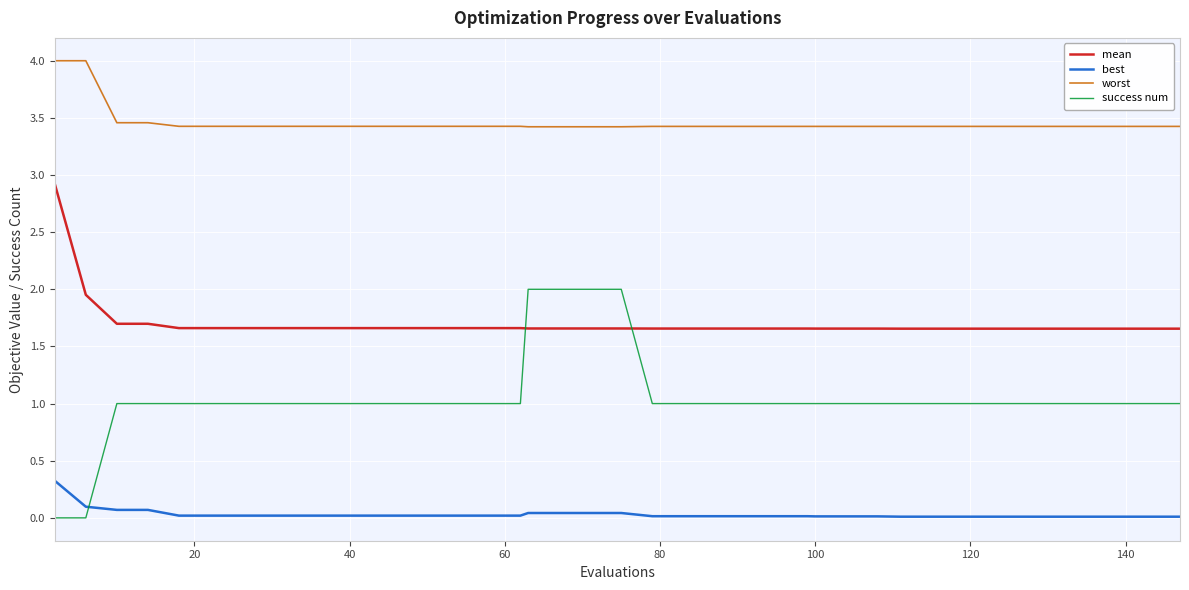

Which series has the largest total across all categories?

worst